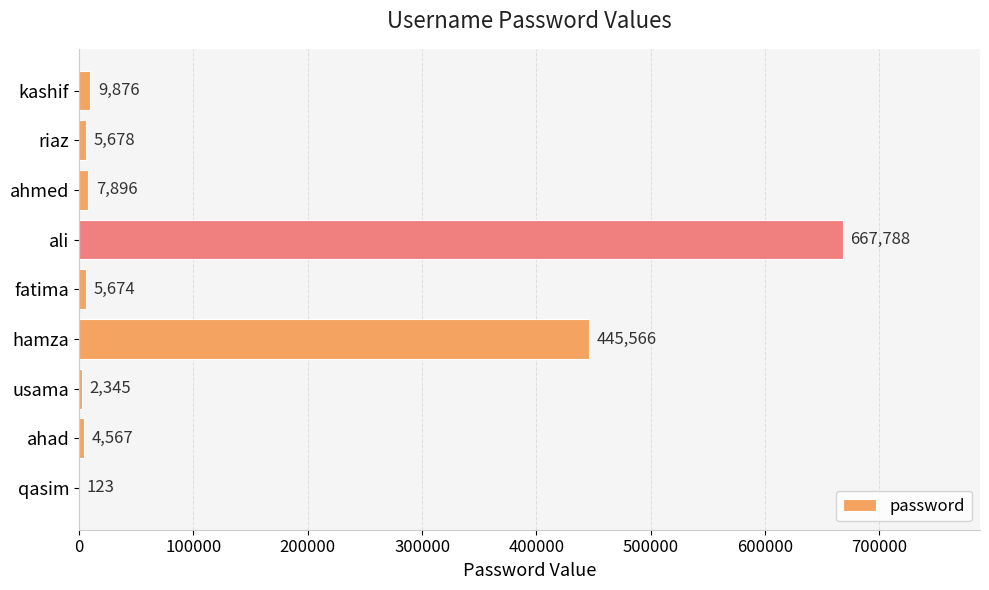

What is the greatest value displayed?

667788